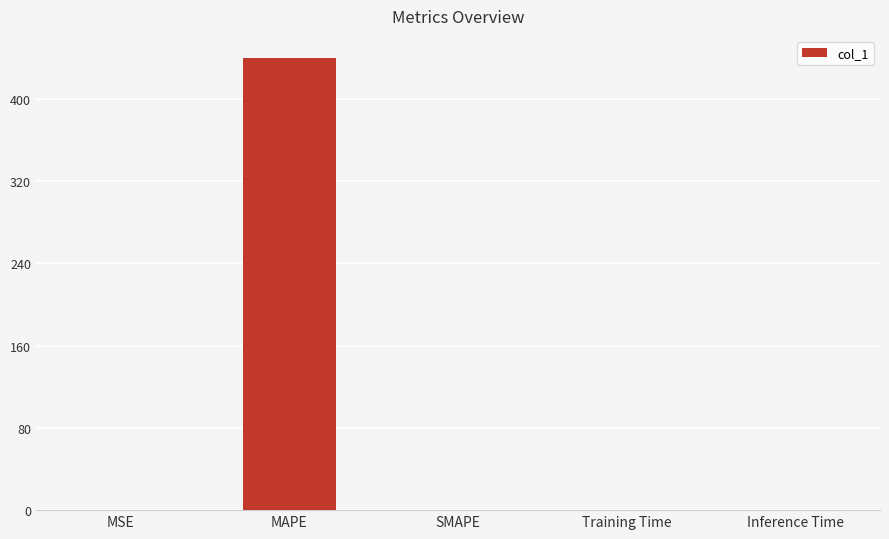

Is it true that the value at SMAPE is -164.6?

False